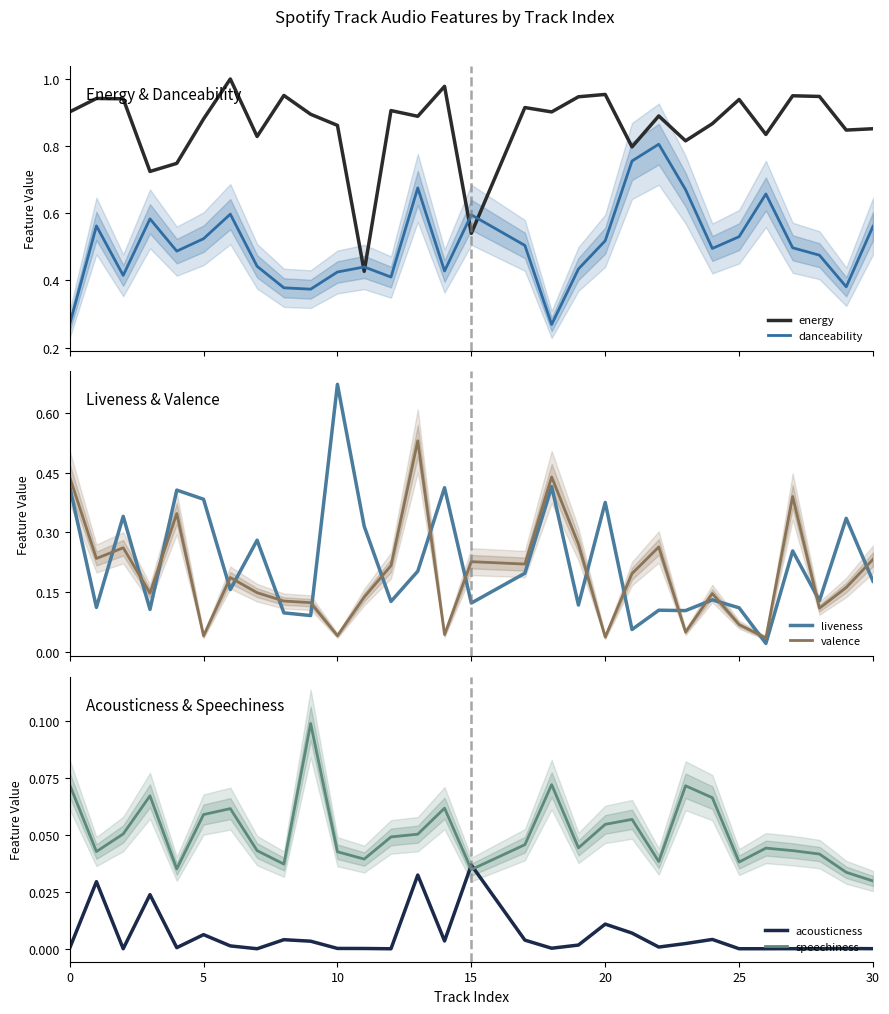

What are all the series names shown in the legend?

energy, danceability, liveness, valence, acousticness, speechiness